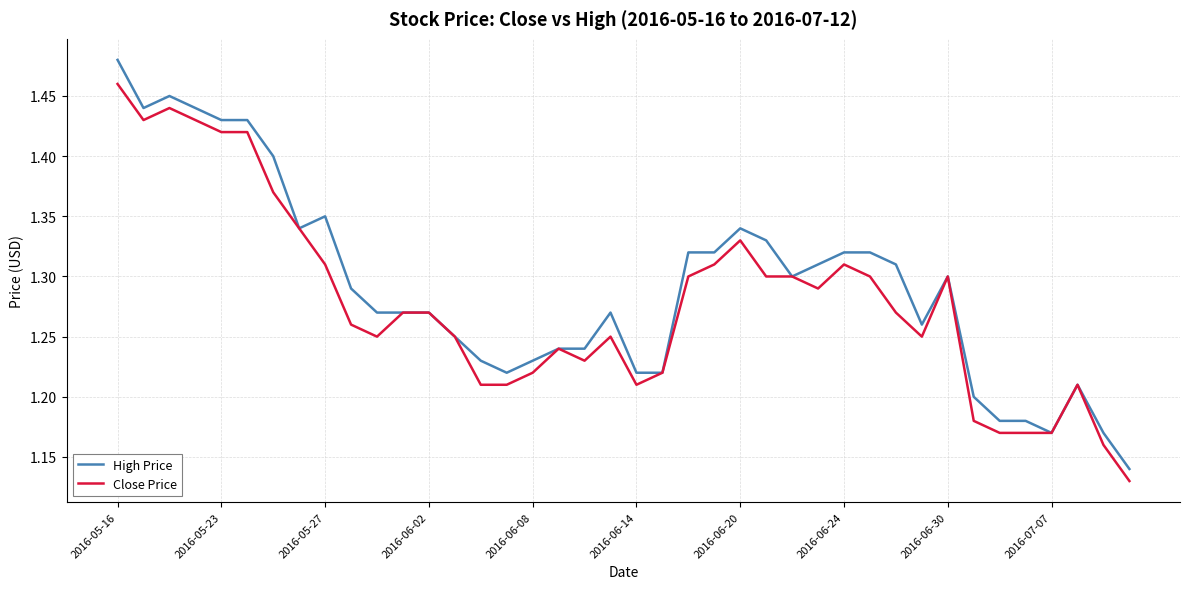

Which series has the widest spread of values?

High Price